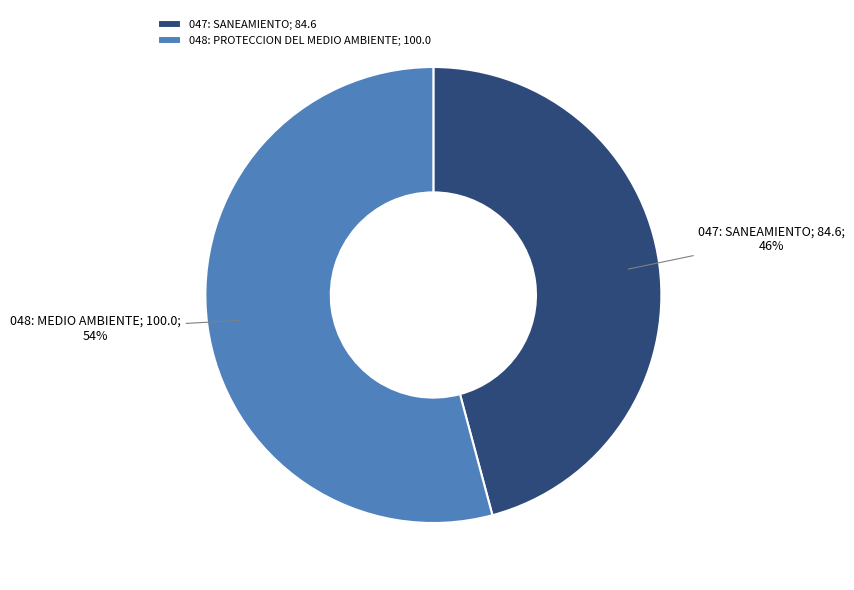

Rank the categories by value from lowest to highest.

047: SANEAMIENTO, 048: PROTECCION DEL MEDIO AMBIENTE